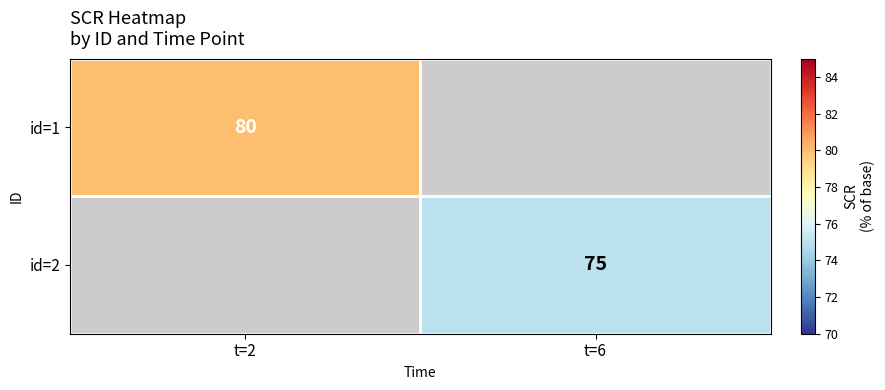

Which label corresponds to the largest value in the chart?

t=2